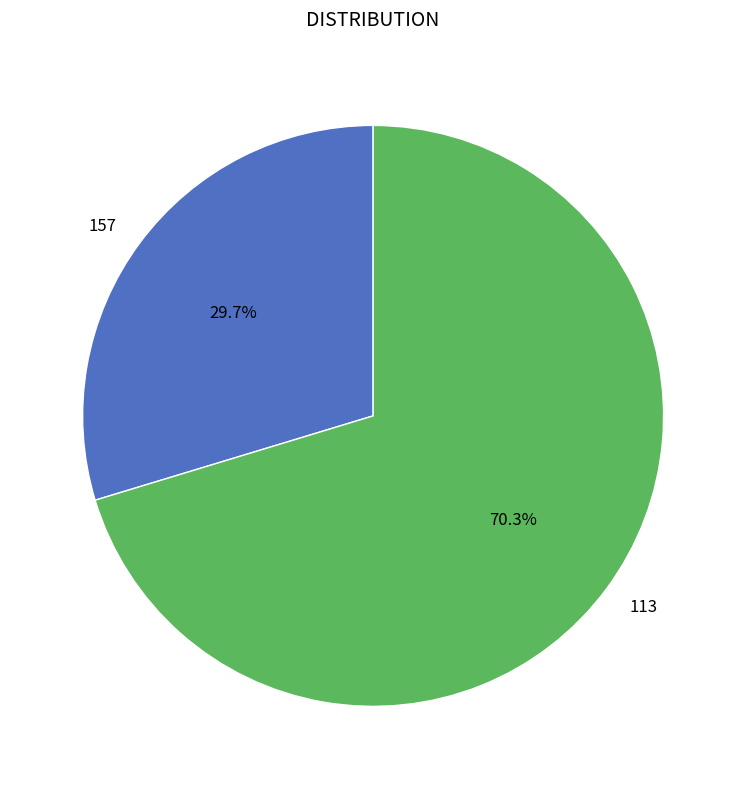

Count the number of slices in the pie.

2